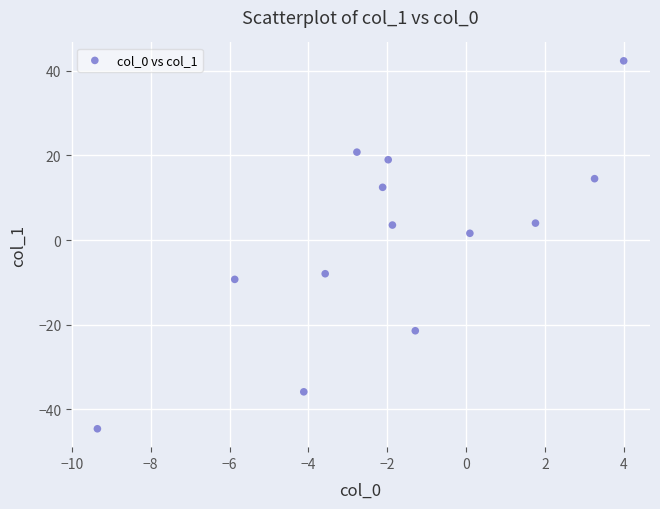

How many points are shown in the scatter plot?

13